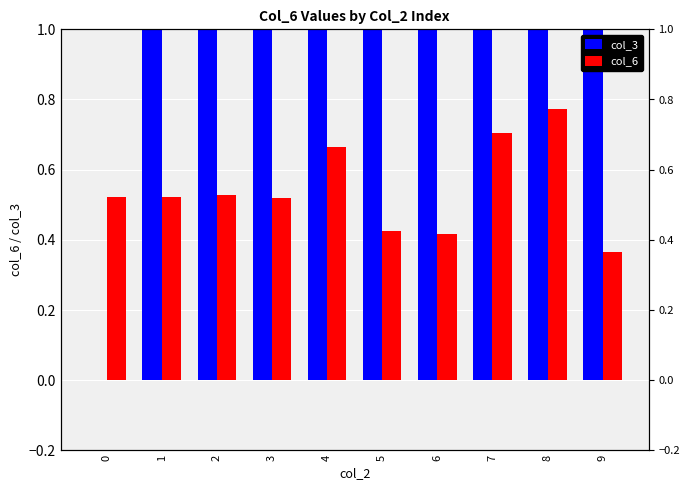

How many groups of bars are there?

10